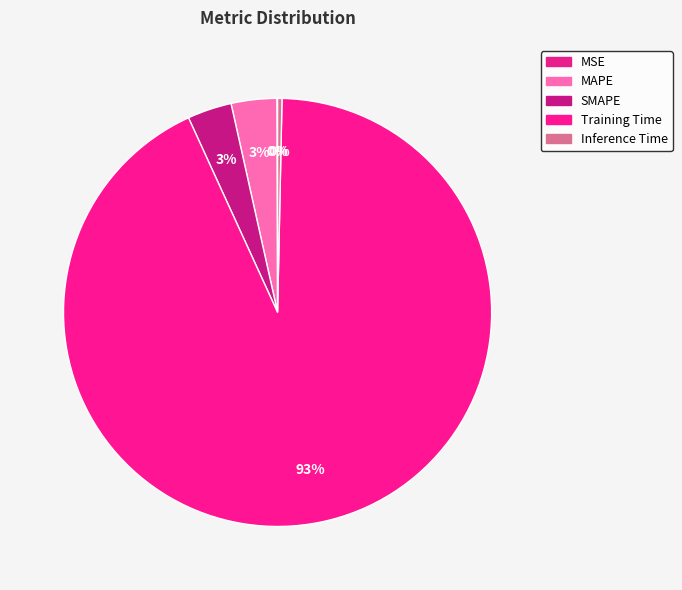

To the nearest percent, what is the combined percentage of Inference Time and Training Time?

93%